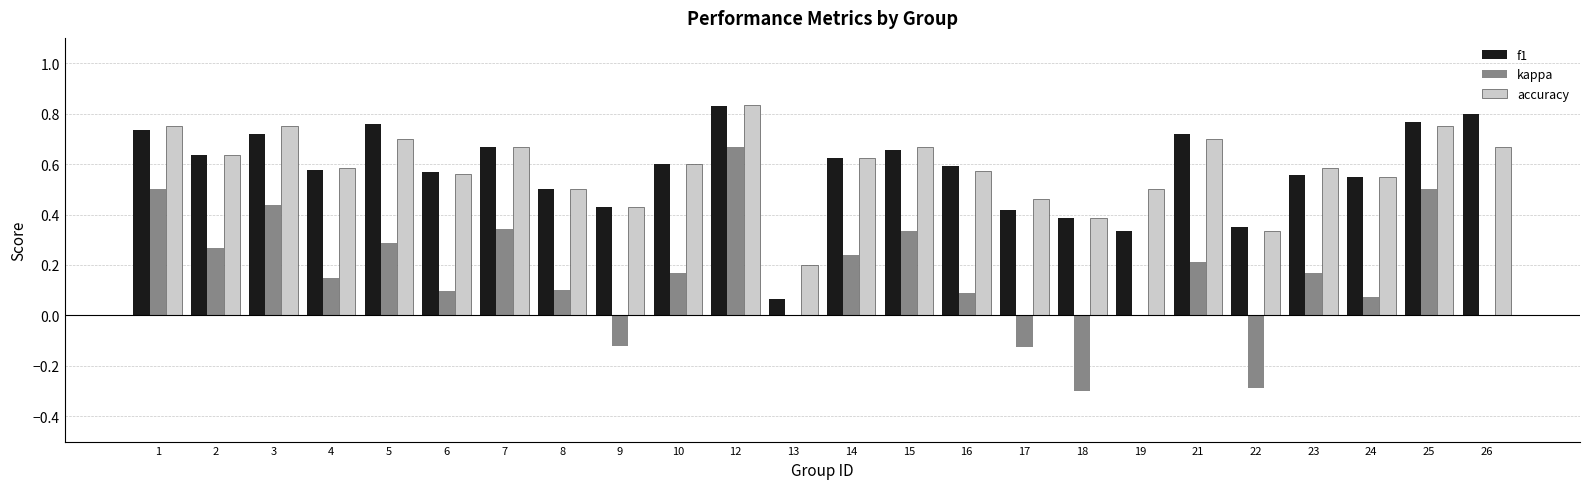

At which category is the sum across all series the highest?

12